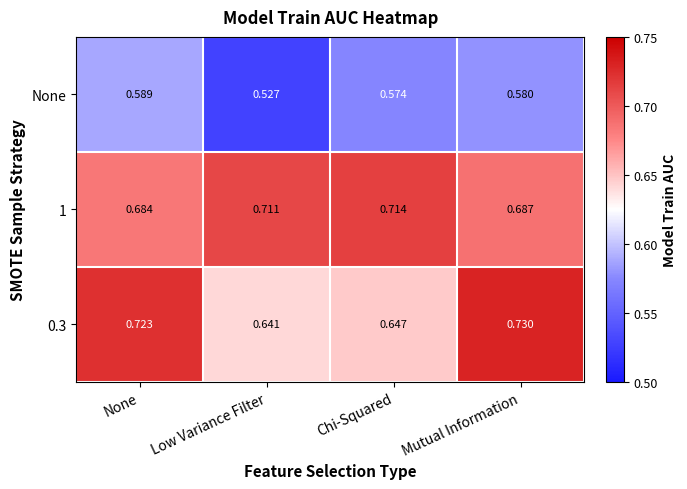

Between None and Mutual Information, which series saw the biggest shift?

None